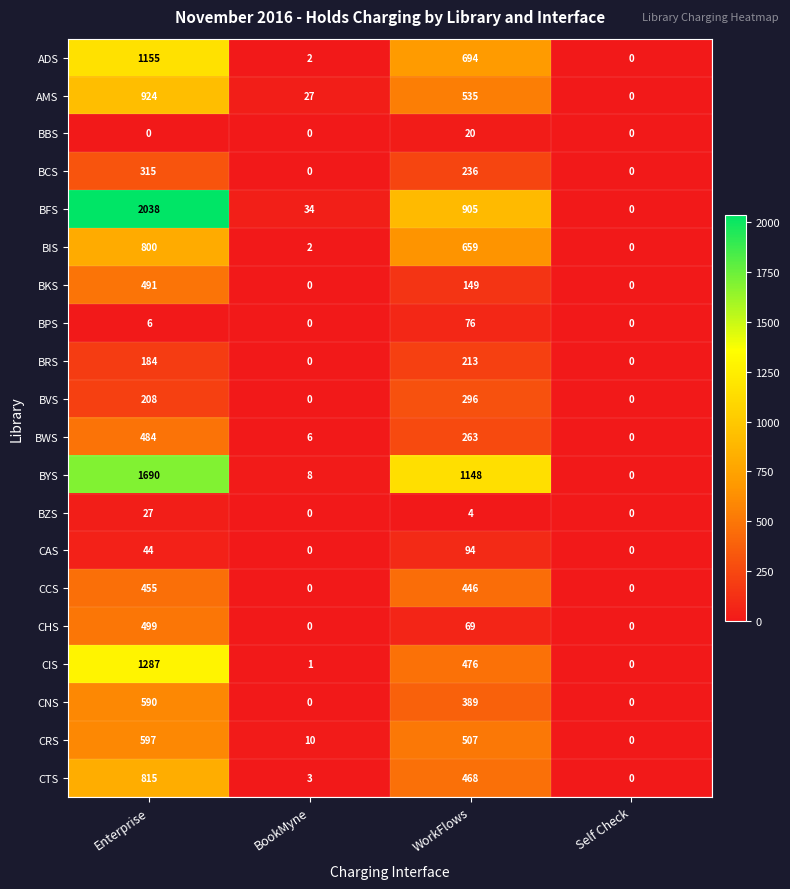

What is the difference between the second highest and second lowest values in the BFS series?

871